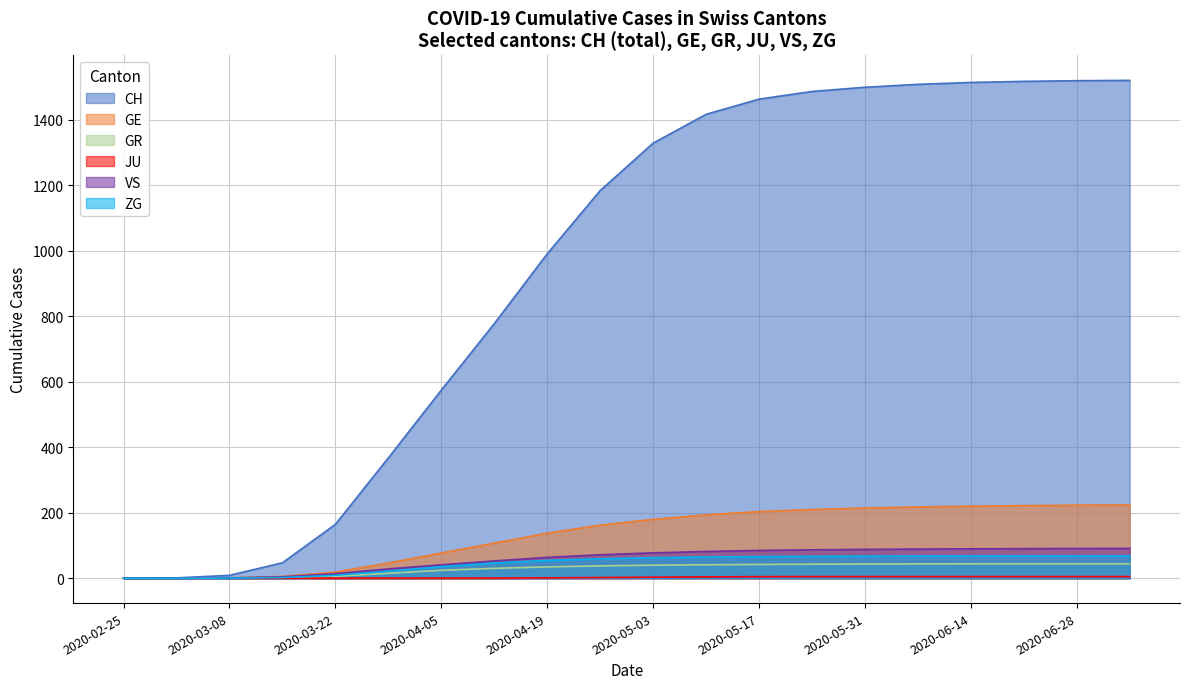

List the labels in order of GE value, smallest first.

2020-02-25, 2020-03-01, 2020-03-08, 2020-03-15, 2020-03-22, 2020-03-29, 2020-04-05, 2020-04-12, 2020-04-19, 2020-04-26, 2020-05-03, 2020-05-10, 2020-05-17, 2020-05-24, 2020-05-31, 2020-06-07, 2020-06-14, 2020-06-21, 2020-06-28, 2020-07-05